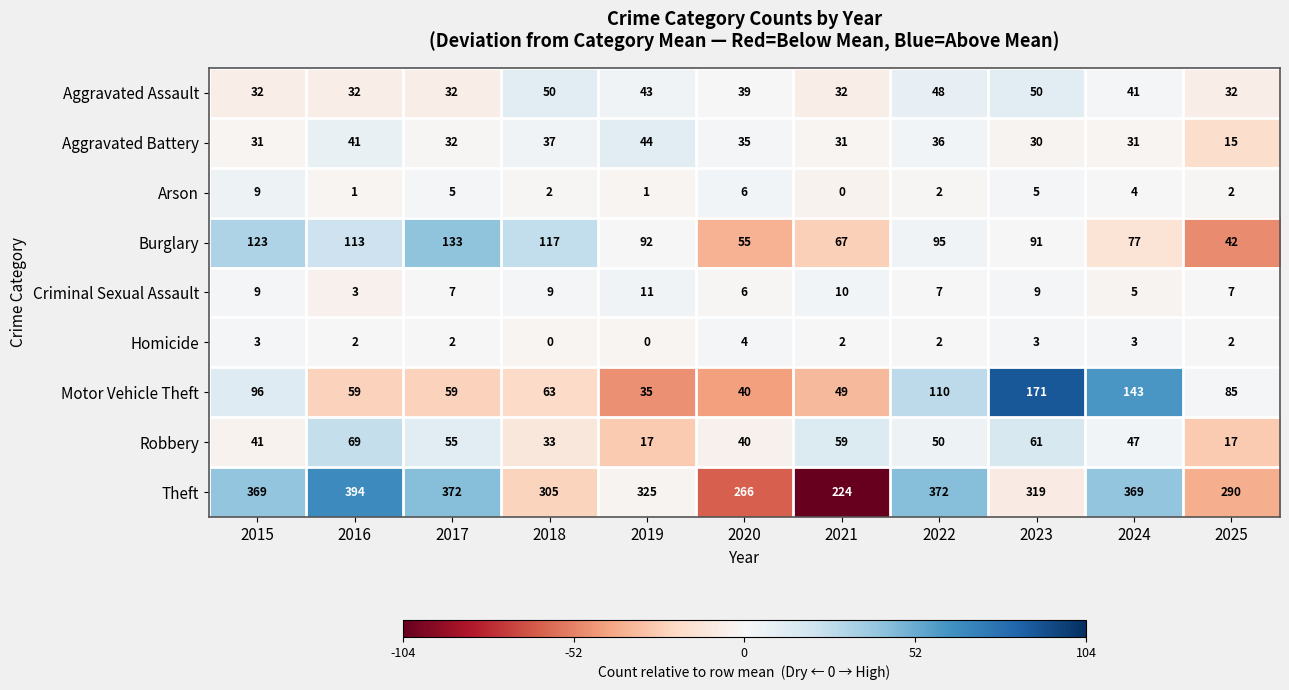

What is the sum of all Criminal Sexual Assault values?

83